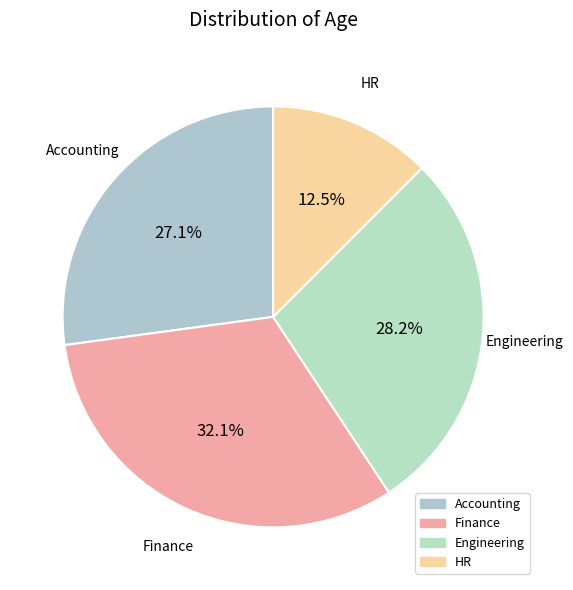

Count the number of slices in the pie.

4